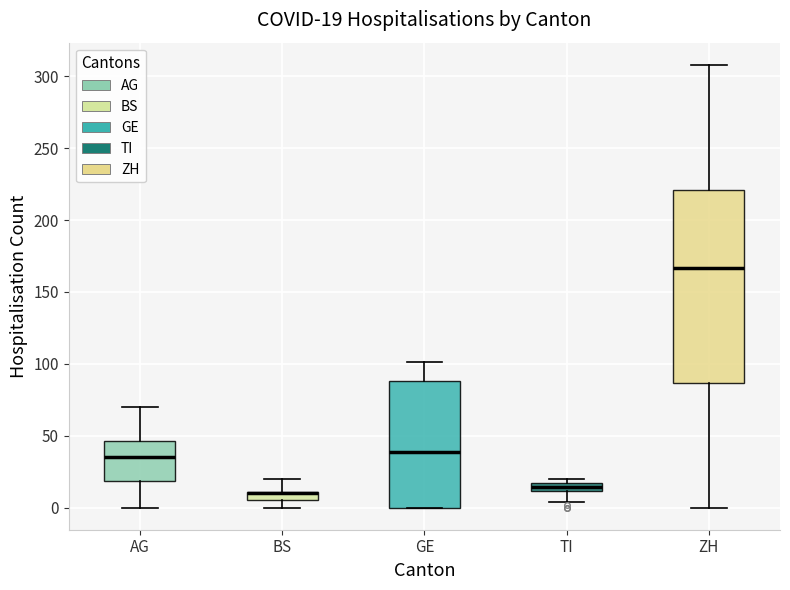

Comparing the boxes themselves (not the whiskers), which one is the tallest?

ZH